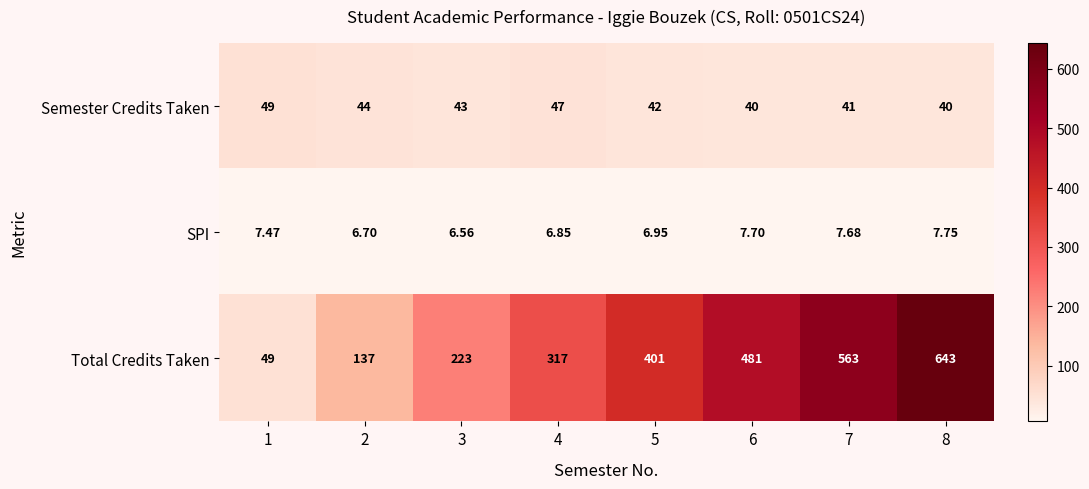

What is the total value across all series at 1?

105.5